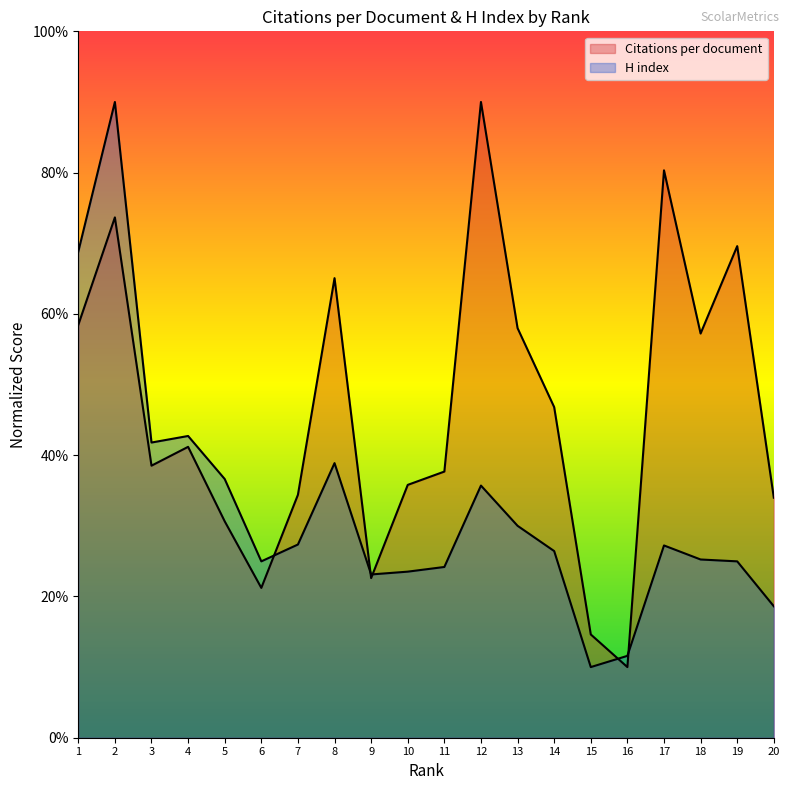

Is the value of Citations per document at 6 greater than the value of H index at 8?

No